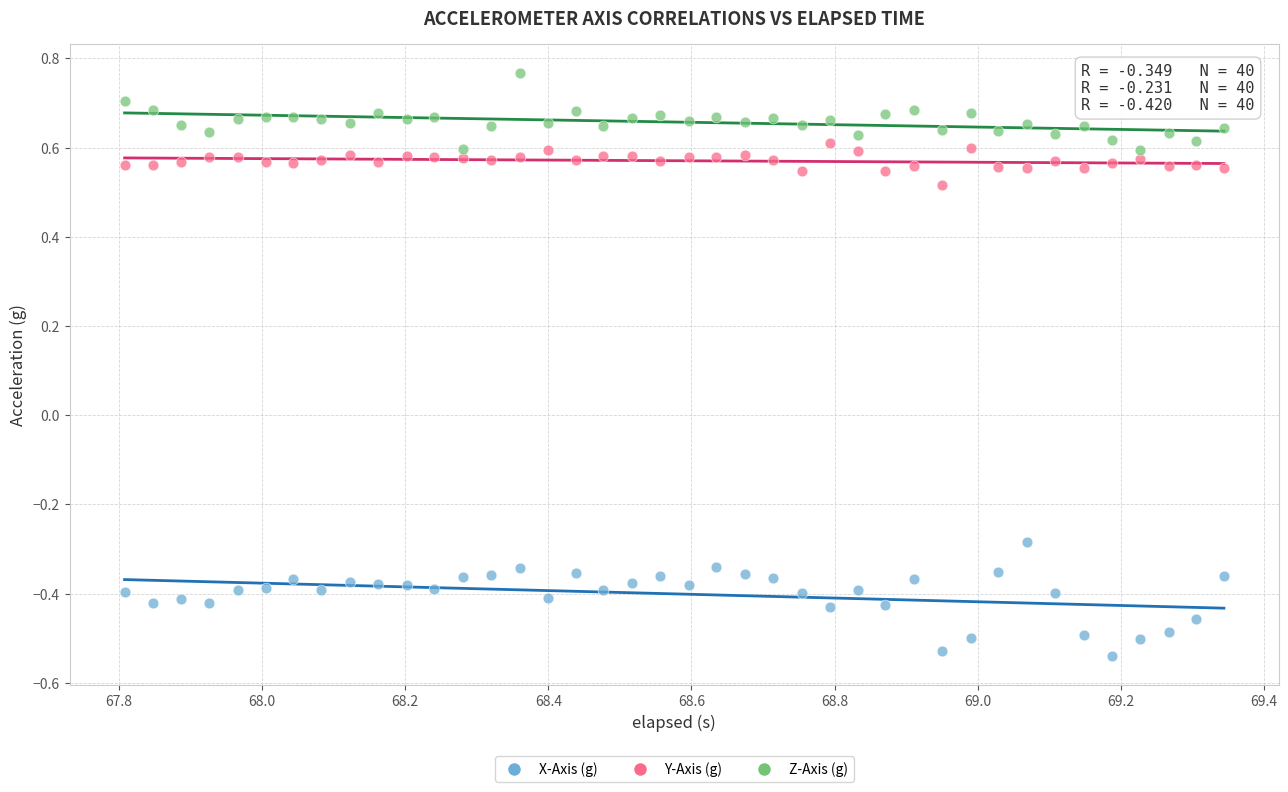

Across all data points, what is the range of Y values (max minus min)?

1.3